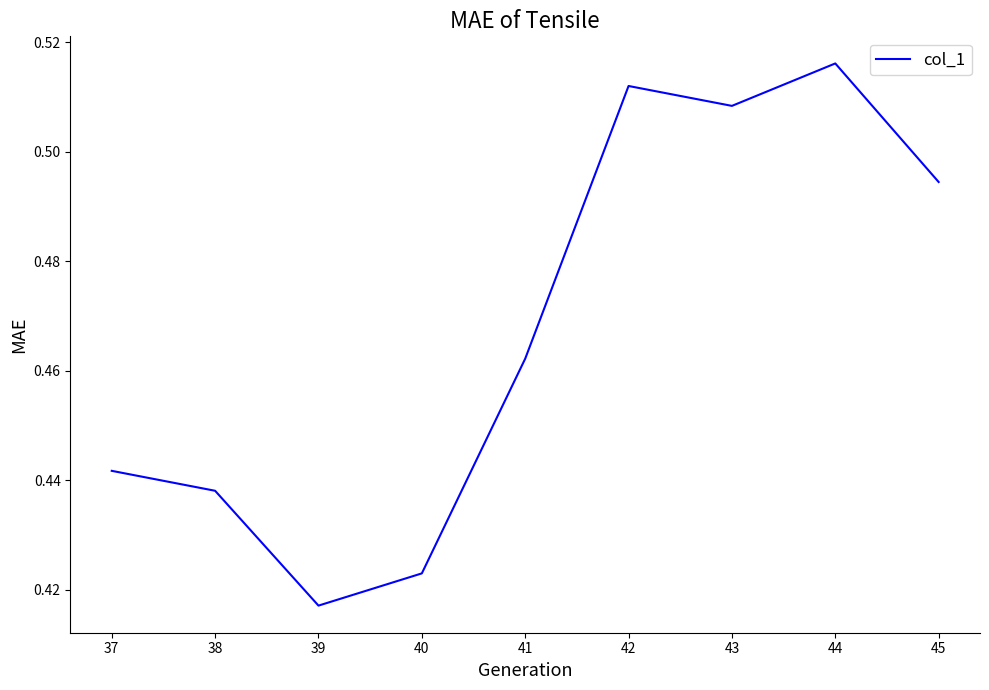

What is the difference between the maximum and minimum values?

0.1